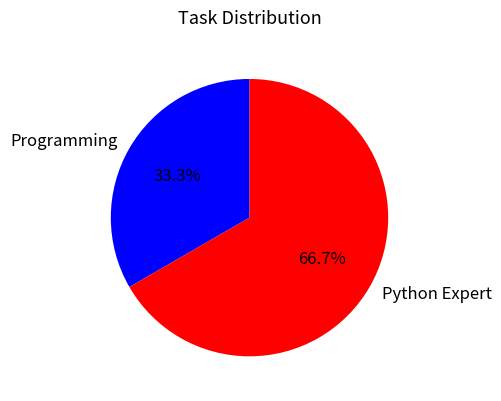

Approximately how many times larger is the value at Programming compared to Python Expert?

0.5